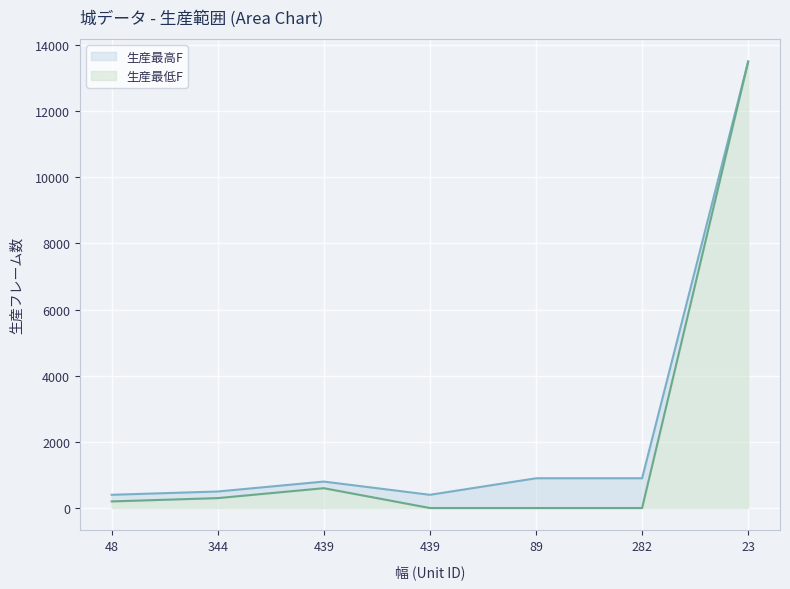

What is the sum of all 生産最高F values?

17400